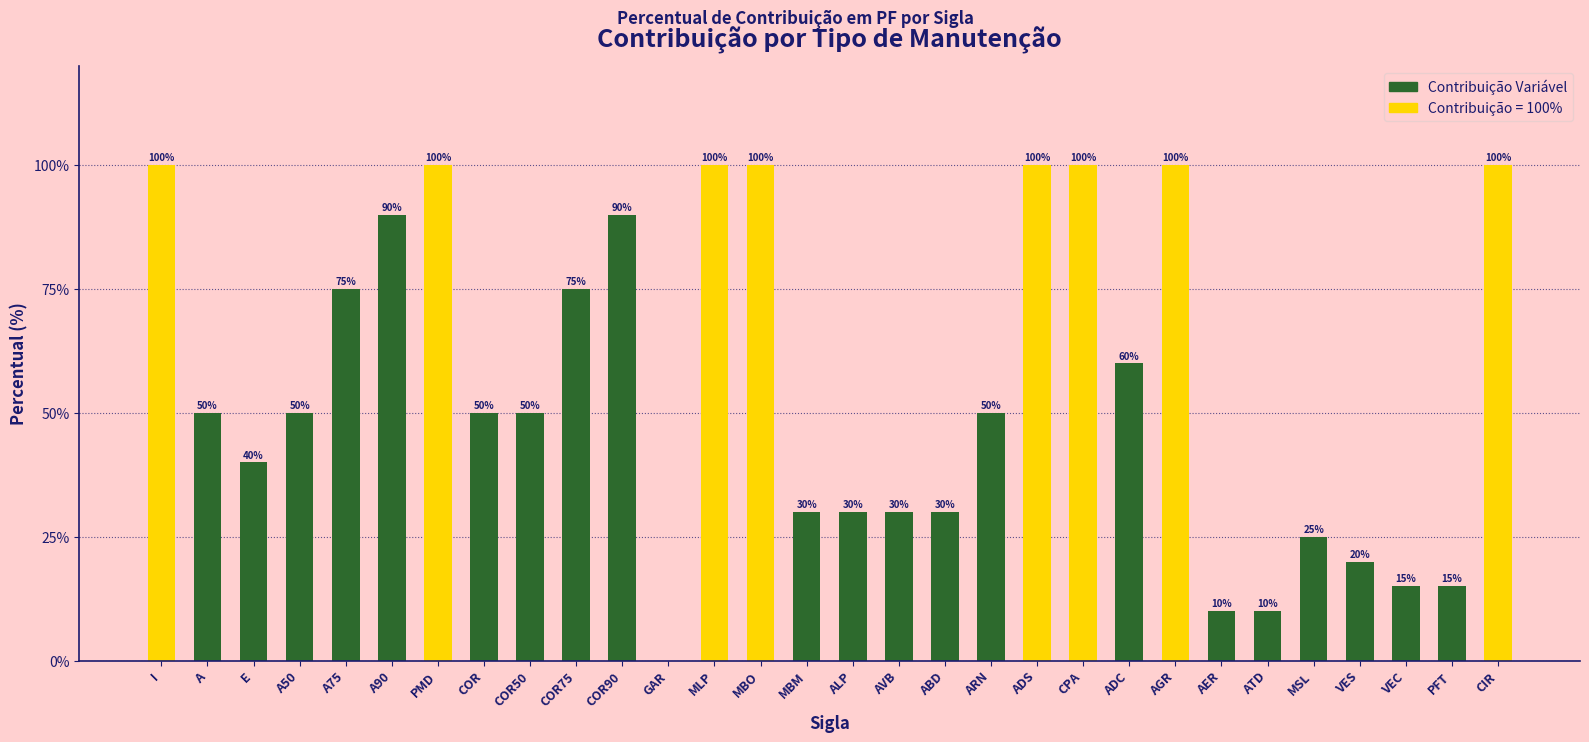

Where does the data first go above 50?

I